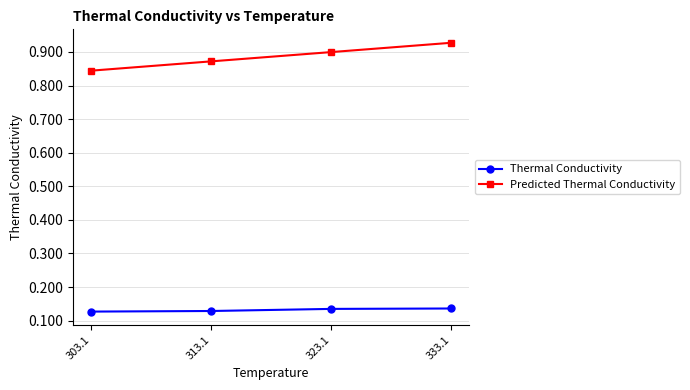

What are all the series names shown in the legend?

Thermal Conductivity, Predicted Thermal Conductivity